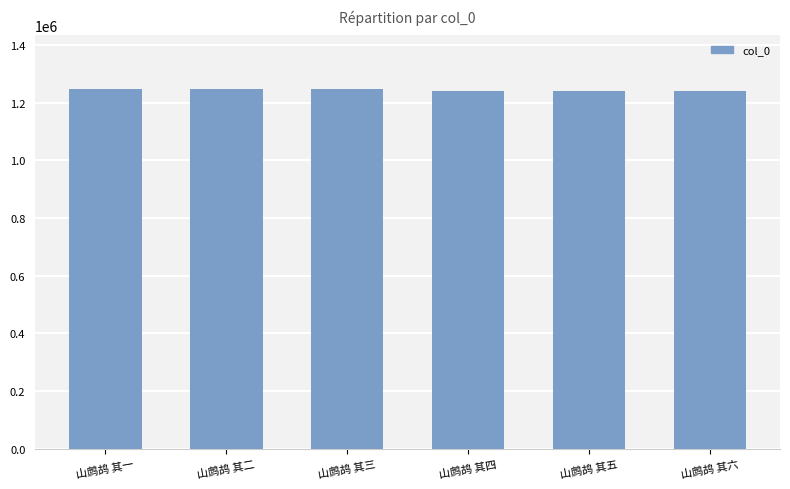

What is the smallest value displayed?

1241675